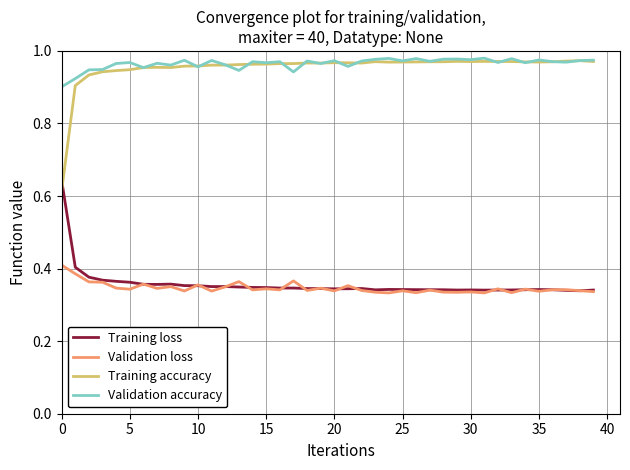

What are all the series names shown in the legend?

Training loss, Validation loss, Training accuracy, Validation accuracy